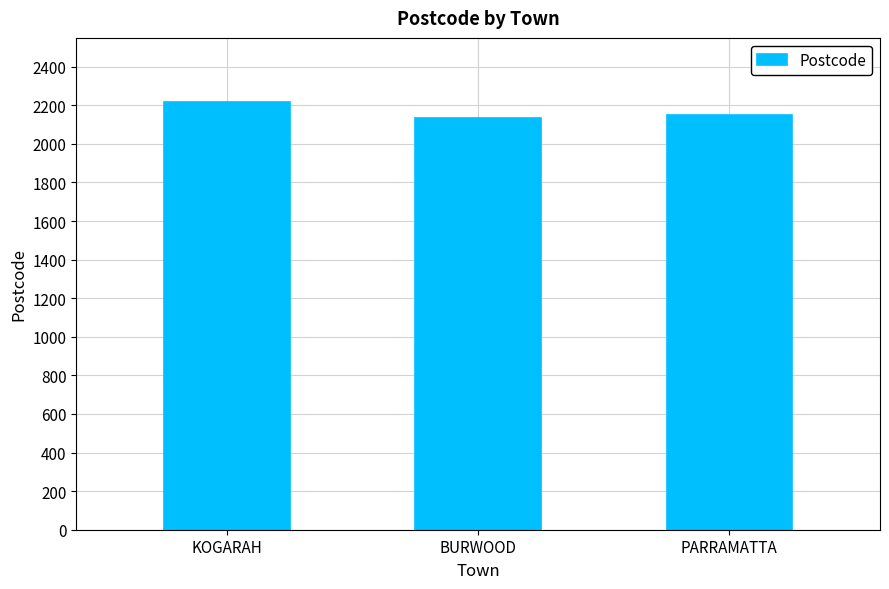

What position from the right is BURWOOD?

2